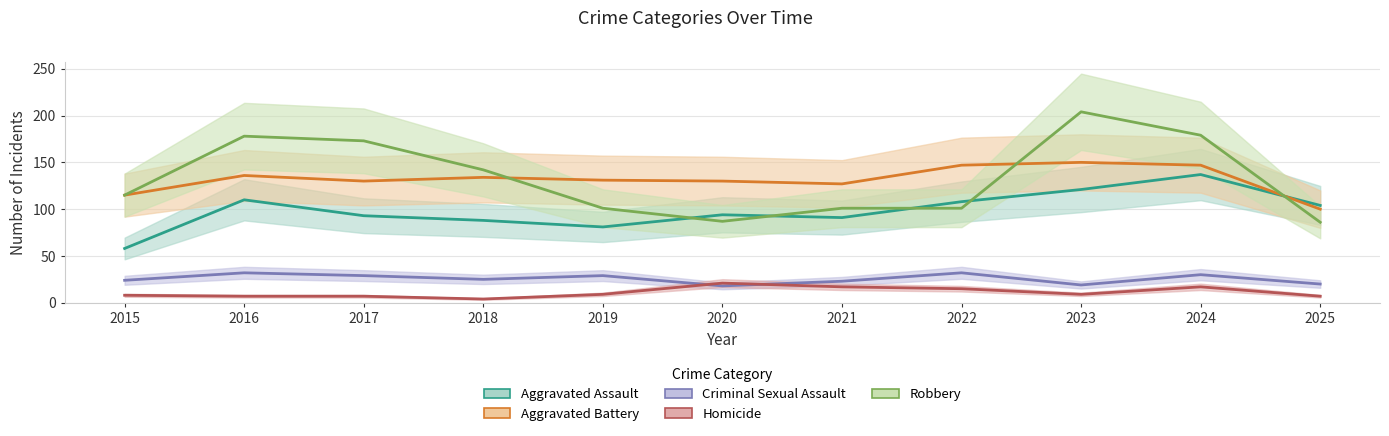

The Homicide series shows 9 at 2019. True or false?

True